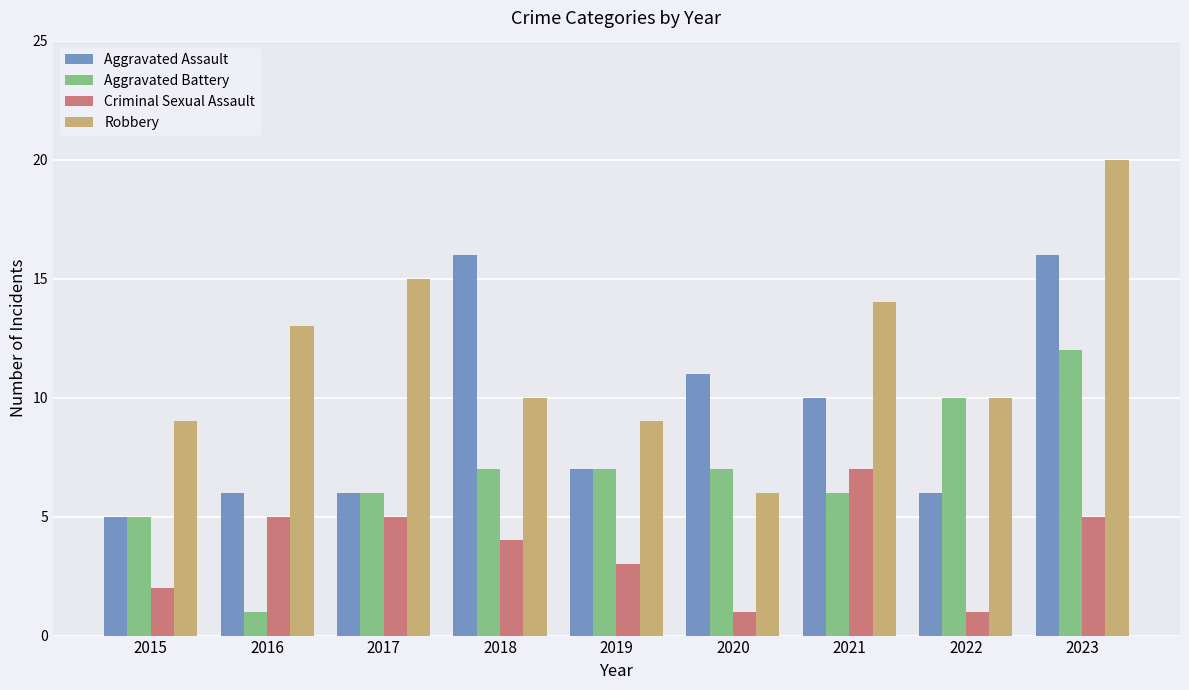

Which series has the largest total across all categories?

Robbery